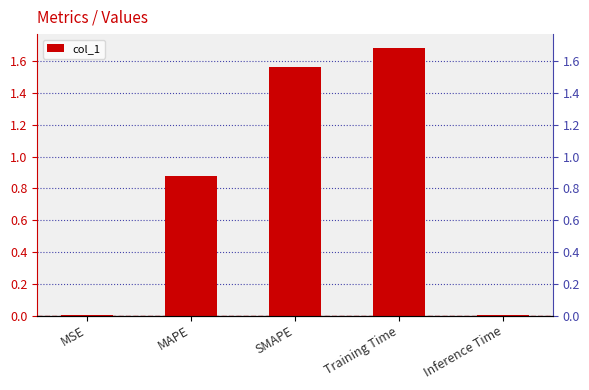

What position from the left is Training Time?

4